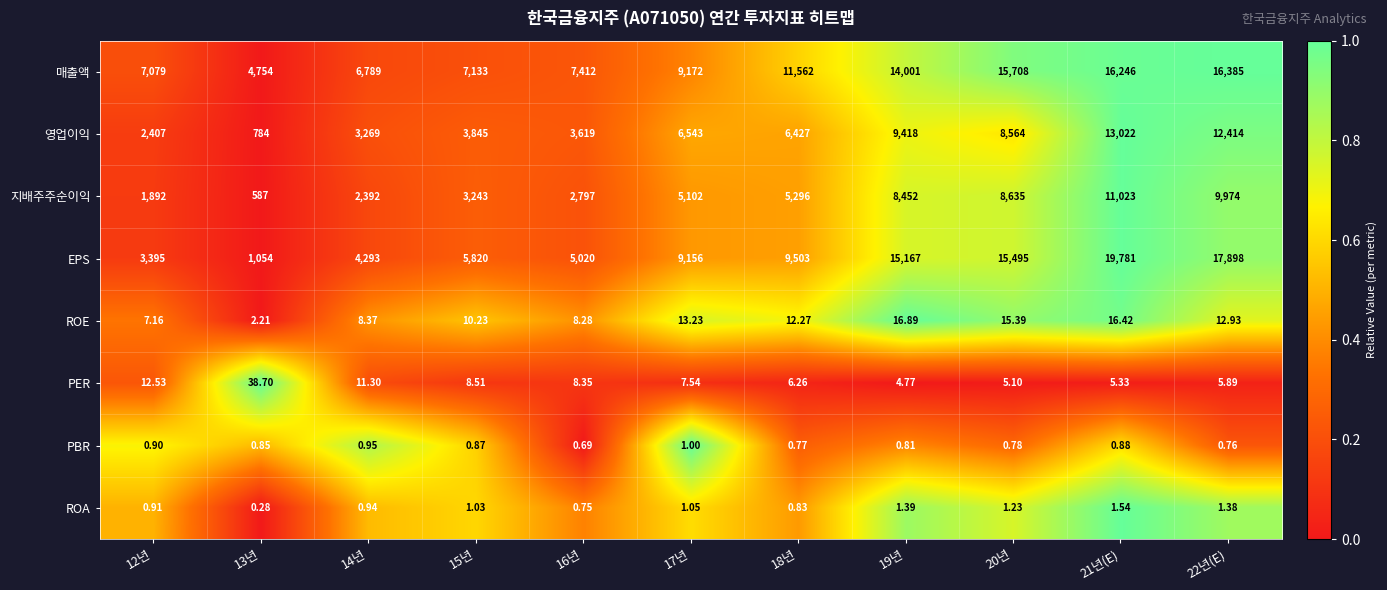

At which category is the sum across all series the highest?

21년(E)